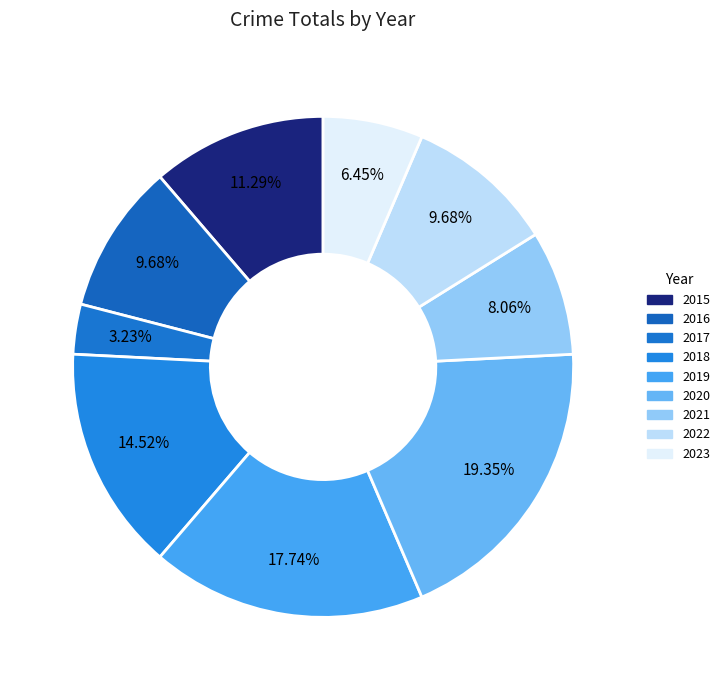

How many segments does this pie chart have?

9